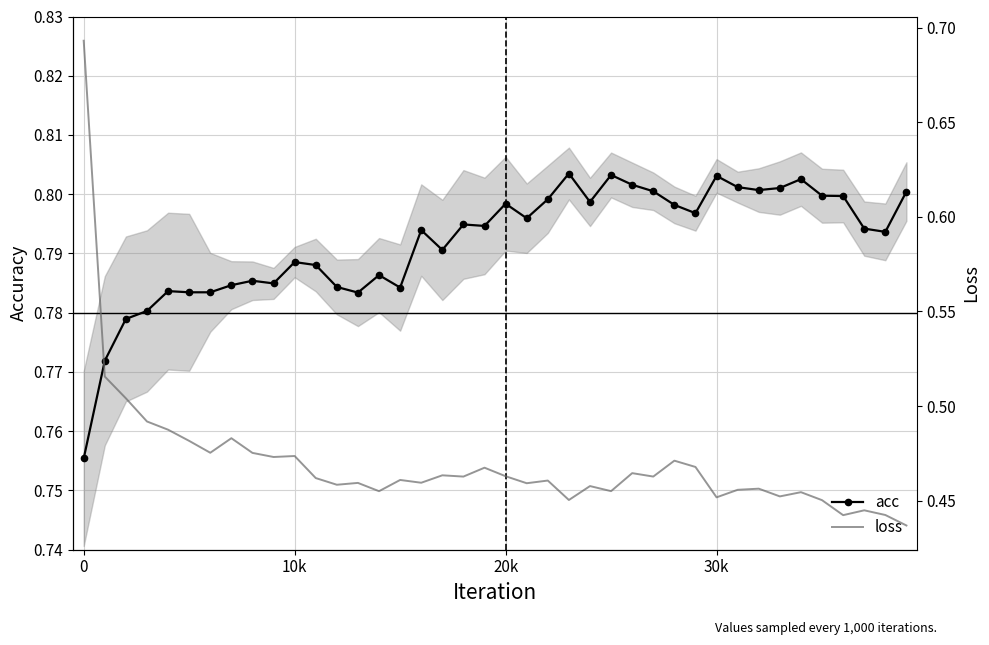

True or false: loss and acc intersect in this chart.

False